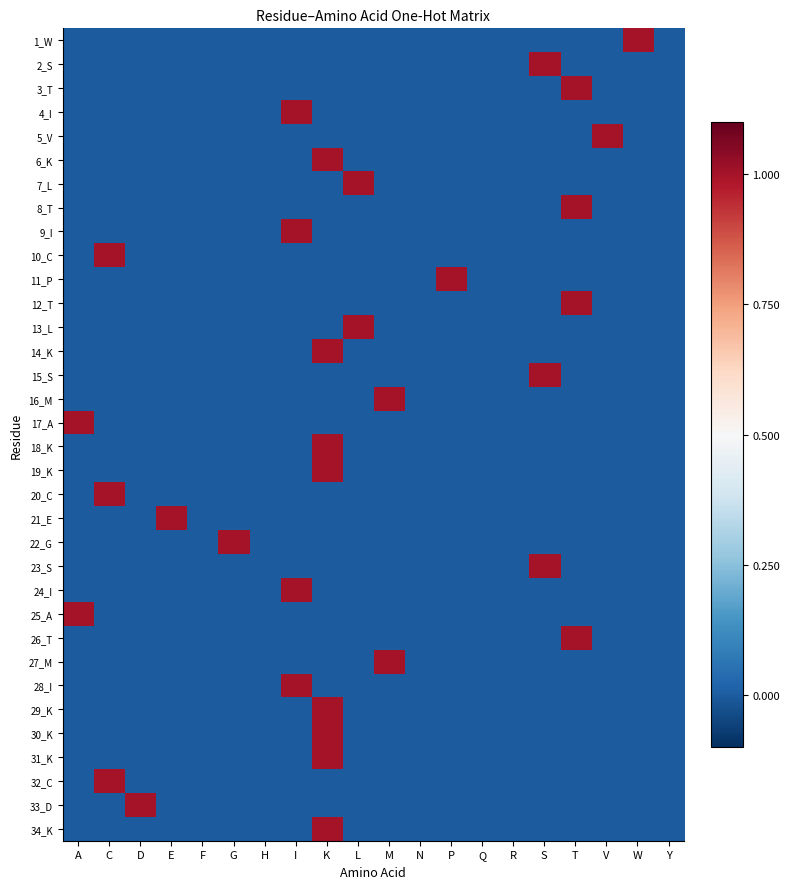

Reading right to left, extract all data points from this chart.

1_W: Y=0	W=1	V=0	T=0	S=0	R=0	Q=0	P=0	N=0	M=0	L=0	K=0	I=0	H=0	G=0	F=0	E=0	D=0	C=0	A=0
2_S: Y=0	W=0	V=0	T=0	S=1	R=0	Q=0	P=0	N=0	M=0	L=0	K=0	I=0	H=0	G=0	F=0	E=0	D=0	C=0	A=0
3_T: Y=0	W=0	V=0	T=1	S=0	R=0	Q=0	P=0	N=0	M=0	L=0	K=0	I=0	H=0	G=0	F=0	E=0	D=0	C=0	A=0
4_I: Y=0	W=0	V=0	T=0	S=0	R=0	Q=0	P=0	N=0	M=0	L=0	K=0	I=1	H=0	G=0	F=0	E=0	D=0	C=0	A=0
5_V: Y=0	W=0	V=1	T=0	S=0	R=0	Q=0	P=0	N=0	M=0	L=0	K=0	I=0	H=0	G=0	F=0	E=0	D=0	C=0	A=0
6_K: Y=0	W=0	V=0	T=0	S=0	R=0	Q=0	P=0	N=0	M=0	L=0	K=1	I=0	H=0	G=0	F=0	E=0	D=0	C=0	A=0
7_L: Y=0	W=0	V=0	T=0	S=0	R=0	Q=0	P=0	N=0	M=0	L=1	K=0	I=0	H=0	G=0	F=0	E=0	D=0	C=0	A=0
8_T: Y=0	W=0	V=0	T=1	S=0	R=0	Q=0	P=0	N=0	M=0	L=0	K=0	I=0	H=0	G=0	F=0	E=0	D=0	C=0	A=0
9_I: Y=0	W=0	V=0	T=0	S=0	R=0	Q=0	P=0	N=0	M=0	L=0	K=0	I=1	H=0	G=0	F=0	E=0	D=0	C=0	A=0
10_C: Y=0	W=0	V=0	T=0	S=0	R=0	Q=0	P=0	N=0	M=0	L=0	K=0	I=0	H=0	G=0	F=0	E=0	D=0	C=1	A=0
11_P: Y=0	W=0	V=0	T=0	S=0	R=0	Q=0	P=1	N=0	M=0	L=0	K=0	I=0	H=0	G=0	F=0	E=0	D=0	C=0	A=0
12_T: Y=0	W=0	V=0	T=1	S=0	R=0	Q=0	P=0	N=0	M=0	L=0	K=0	I=0	H=0	G=0	F=0	E=0	D=0	C=0	A=0
13_L: Y=0	W=0	V=0	T=0	S=0	R=0	Q=0	P=0	N=0	M=0	L=1	K=0	I=0	H=0	G=0	F=0	E=0	D=0	C=0	A=0
14_K: Y=0	W=0	V=0	T=0	S=0	R=0	Q=0	P=0	N=0	M=0	L=0	K=1	I=0	H=0	G=0	F=0	E=0	D=0	C=0	A=0
15_S: Y=0	W=0	V=0	T=0	S=1	R=0	Q=0	P=0	N=0	M=0	L=0	K=0	I=0	H=0	G=0	F=0	E=0	D=0	C=0	A=0
16_M: Y=0	W=0	V=0	T=0	S=0	R=0	Q=0	P=0	N=0	M=1	L=0	K=0	I=0	H=0	G=0	F=0	E=0	D=0	C=0	A=0
17_A: Y=0	W=0	V=0	T=0	S=0	R=0	Q=0	P=0	N=0	M=0	L=0	K=0	I=0	H=0	G=0	F=0	E=0	D=0	C=0	A=1
18_K: Y=0	W=0	V=0	T=0	S=0	R=0	Q=0	P=0	N=0	M=0	L=0	K=1	I=0	H=0	G=0	F=0	E=0	D=0	C=0	A=0
19_K: Y=0	W=0	V=0	T=0	S=0	R=0	Q=0	P=0	N=0	M=0	L=0	K=1	I=0	H=0	G=0	F=0	E=0	D=0	C=0	A=0
20_C: Y=0	W=0	V=0	T=0	S=0	R=0	Q=0	P=0	N=0	M=0	L=0	K=0	I=0	H=0	G=0	F=0	E=0	D=0	C=1	A=0
21_E: Y=0	W=0	V=0	T=0	S=0	R=0	Q=0	P=0	N=0	M=0	L=0	K=0	I=0	H=0	G=0	F=0	E=1	D=0	C=0	A=0
22_G: Y=0	W=0	V=0	T=0	S=0	R=0	Q=0	P=0	N=0	M=0	L=0	K=0	I=0	H=0	G=1	F=0	E=0	D=0	C=0	A=0
23_S: Y=0	W=0	V=0	T=0	S=1	R=0	Q=0	P=0	N=0	M=0	L=0	K=0	I=0	H=0	G=0	F=0	E=0	D=0	C=0	A=0
24_I: Y=0	W=0	V=0	T=0	S=0	R=0	Q=0	P=0	N=0	M=0	L=0	K=0	I=1	H=0	G=0	F=0	E=0	D=0	C=0	A=0
25_A: Y=0	W=0	V=0	T=0	S=0	R=0	Q=0	P=0	N=0	M=0	L=0	K=0	I=0	H=0	G=0	F=0	E=0	D=0	C=0	A=1
26_T: Y=0	W=0	V=0	T=1	S=0	R=0	Q=0	P=0	N=0	M=0	L=0	K=0	I=0	H=0	G=0	F=0	E=0	D=0	C=0	A=0
27_M: Y=0	W=0	V=0	T=0	S=0	R=0	Q=0	P=0	N=0	M=1	L=0	K=0	I=0	H=0	G=0	F=0	E=0	D=0	C=0	A=0
28_I: Y=0	W=0	V=0	T=0	S=0	R=0	Q=0	P=0	N=0	M=0	L=0	K=0	I=1	H=0	G=0	F=0	E=0	D=0	C=0	A=0
29_K: Y=0	W=0	V=0	T=0	S=0	R=0	Q=0	P=0	N=0	M=0	L=0	K=1	I=0	H=0	G=0	F=0	E=0	D=0	C=0	A=0
30_K: Y=0	W=0	V=0	T=0	S=0	R=0	Q=0	P=0	N=0	M=0	L=0	K=1	I=0	H=0	G=0	F=0	E=0	D=0	C=0	A=0
31_K: Y=0	W=0	V=0	T=0	S=0	R=0	Q=0	P=0	N=0	M=0	L=0	K=1	I=0	H=0	G=0	F=0	E=0	D=0	C=0	A=0
32_C: Y=0	W=0	V=0	T=0	S=0	R=0	Q=0	P=0	N=0	M=0	L=0	K=0	I=0	H=0	G=0	F=0	E=0	D=0	C=1	A=0
33_D: Y=0	W=0	V=0	T=0	S=0	R=0	Q=0	P=0	N=0	M=0	L=0	K=0	I=0	H=0	G=0	F=0	E=0	D=1	C=0	A=0
34_K: Y=0	W=0	V=0	T=0	S=0	R=0	Q=0	P=0	N=0	M=0	L=0	K=1	I=0	H=0	G=0	F=0	E=0	D=0	C=0	A=0